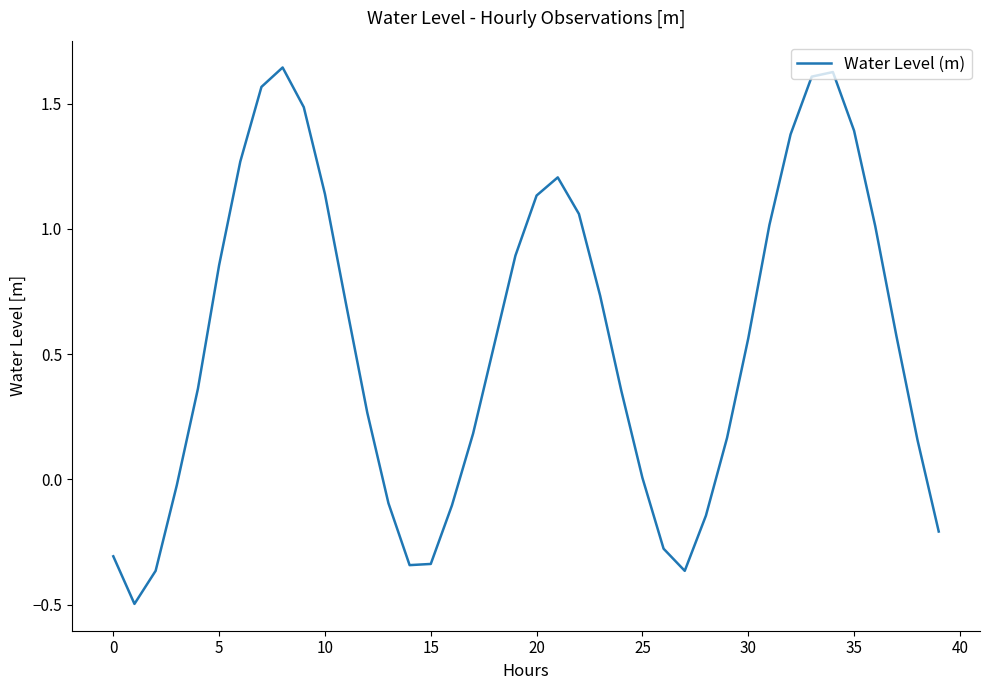

What is the difference between the maximum and minimum values?

2.1